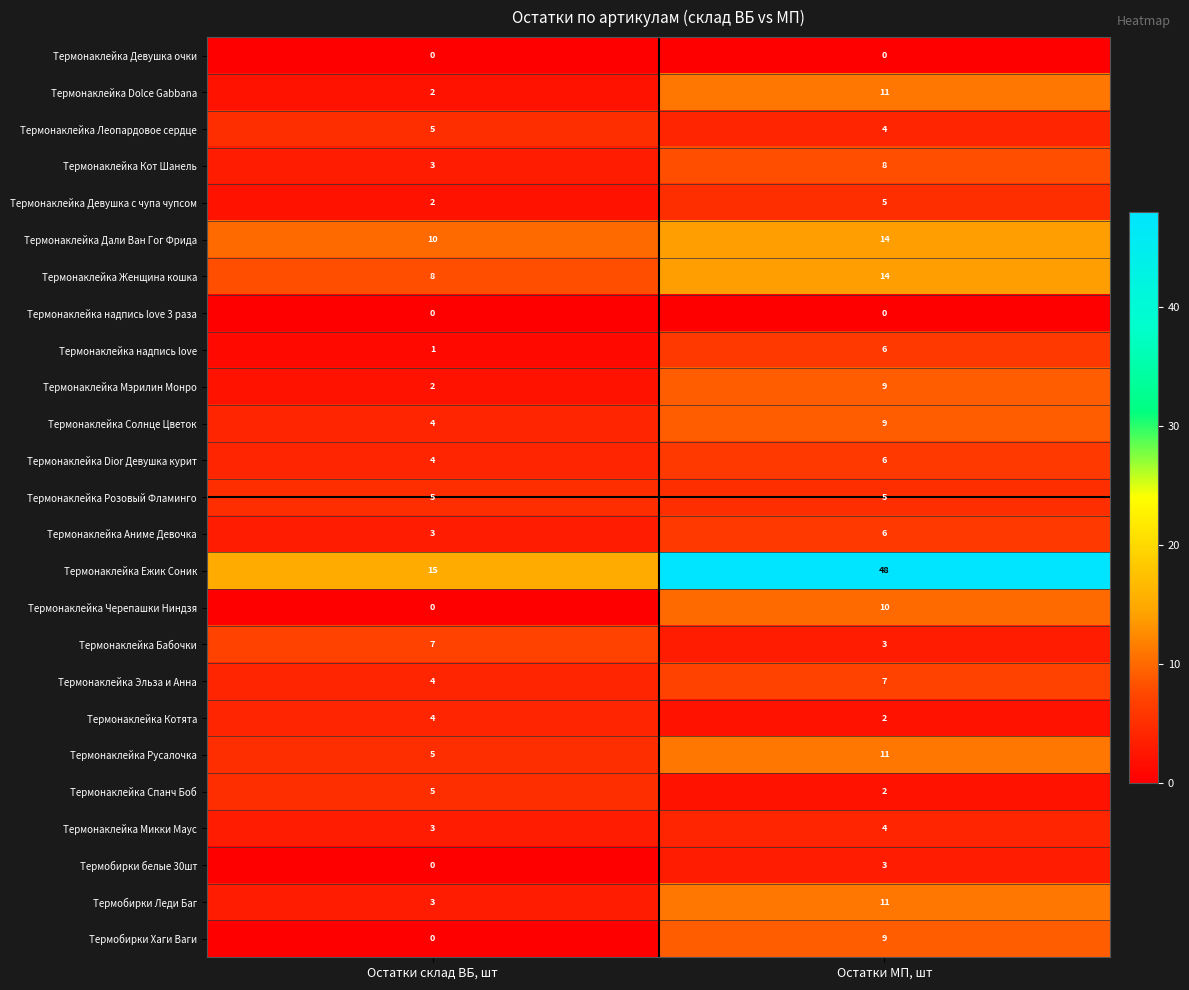

What is the difference between the maximum and minimum values in the Термонаклейка Мэрилин Монро series?

7